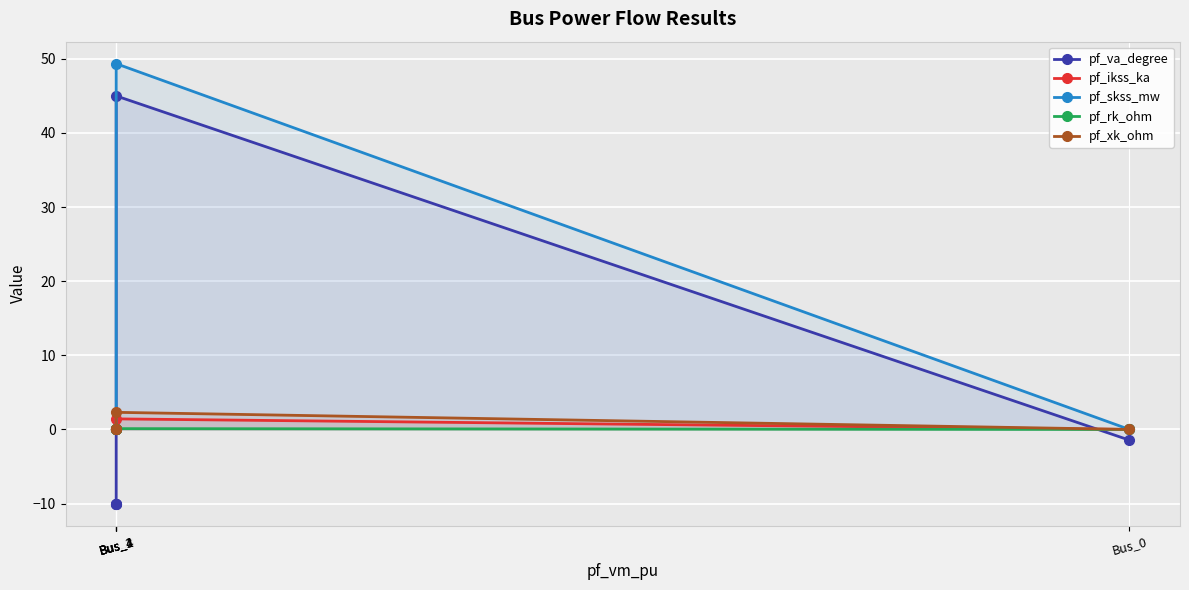

Is the value of pf_ikss_ka at Bus_4 greater than the value of pf_rk_ohm at Bus_2?

No